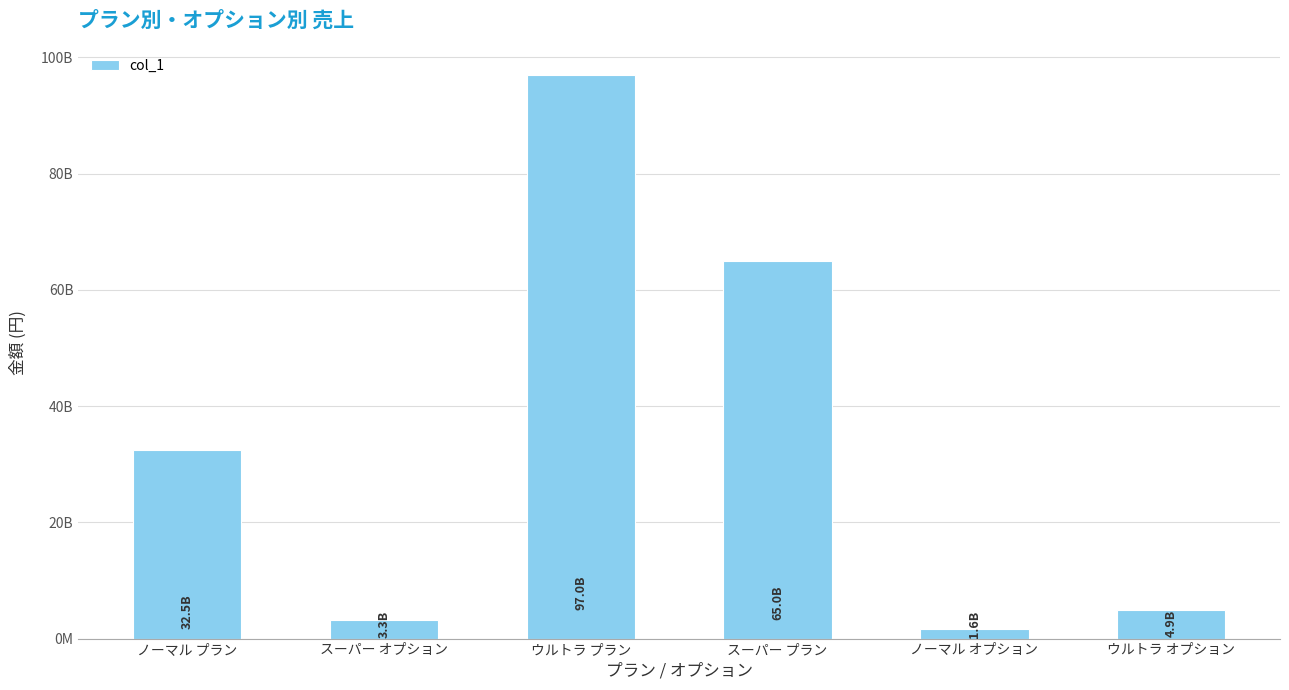

What is the label of the 4th bar from the right?

ウルトラ プラン